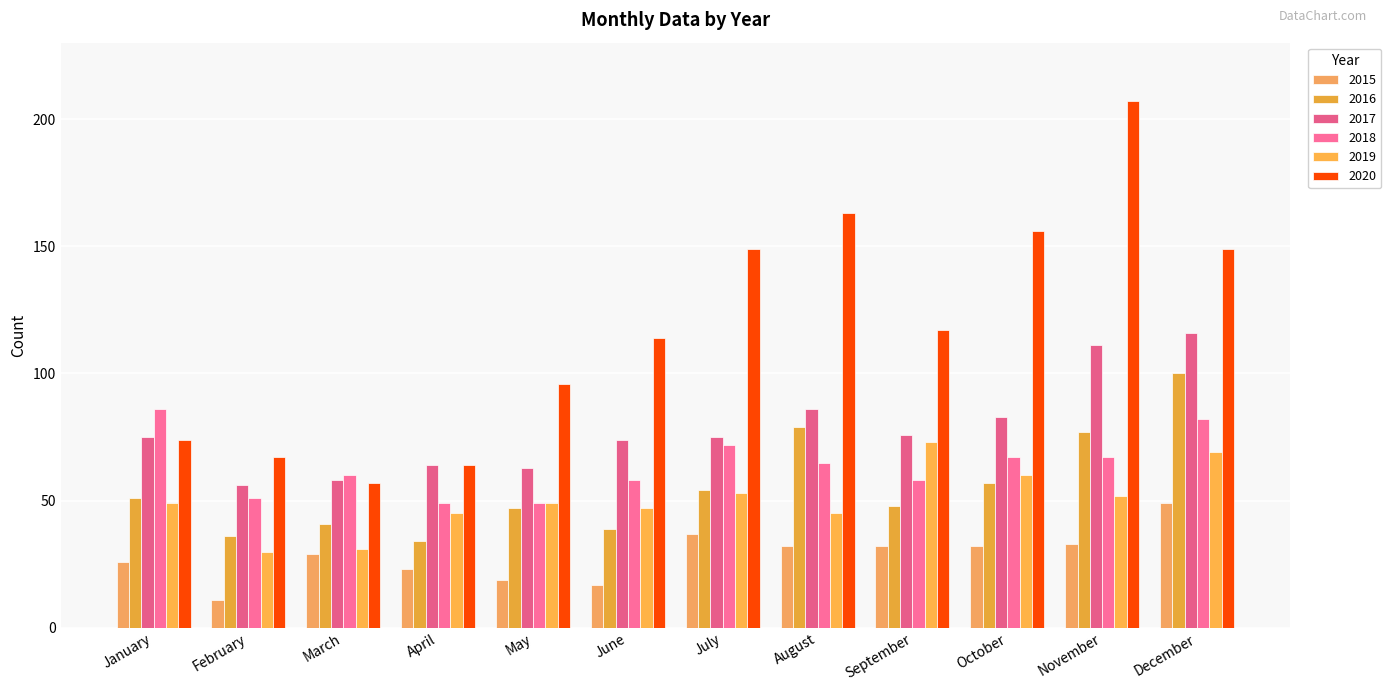

What are all the series names shown in the legend?

2015, 2016, 2017, 2018, 2019, 2020